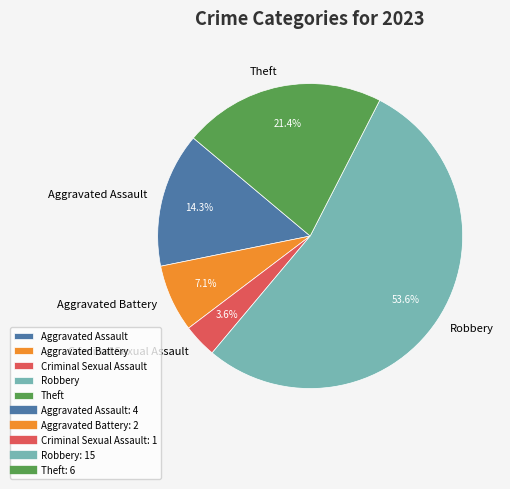

The Theft slice represents 21% of the pie. True or false?

True